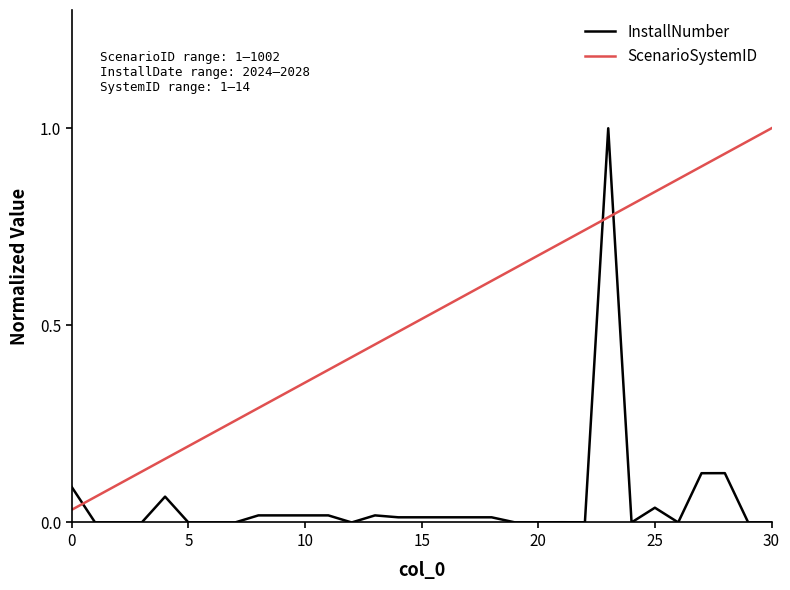

How many intersections are there between InstallNumber and ScenarioSystemID?

3